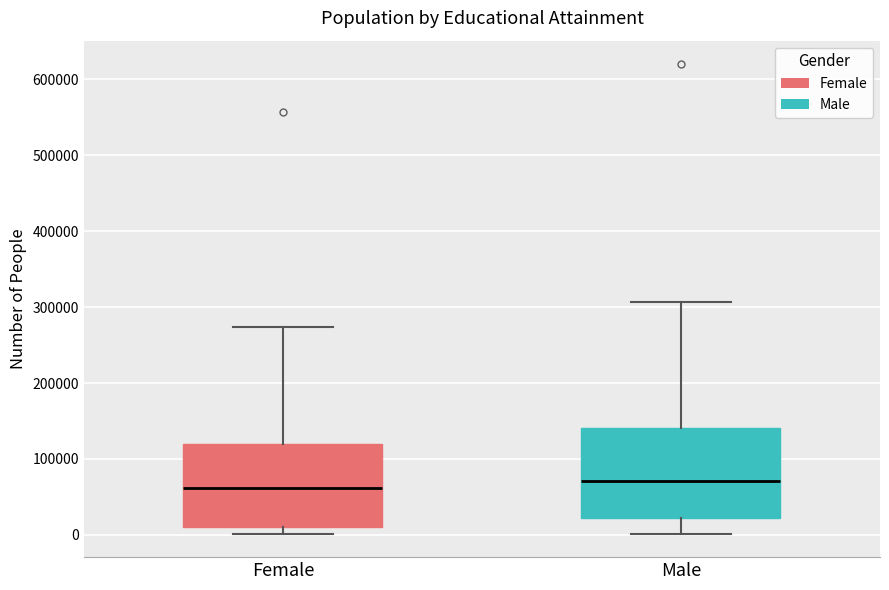

Reading left to right, read every box against the y-axis: the position of its median line, the range the box covers, and the ends of its whiskers. The values are not printed on the chart, so give them approximately, as read against the axis.

Female: median 60000, box 10000 to 120000, whiskers 0 to 270000
Male: median 70000, box 20000 to 140000, whiskers 0 to 310000